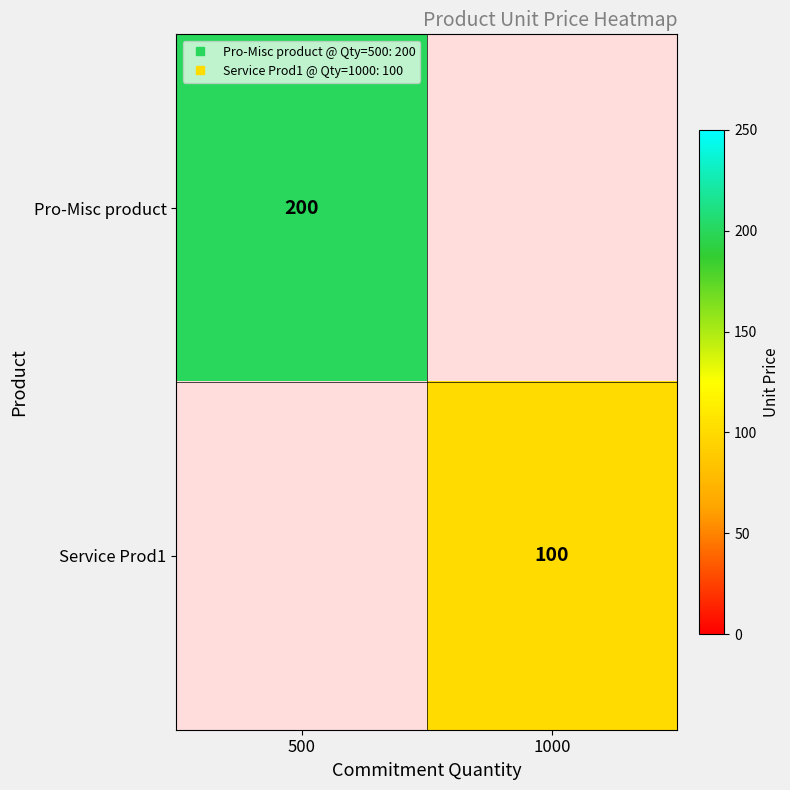

True or false: Pro-Misc product has a value of 0 at 1000.

True